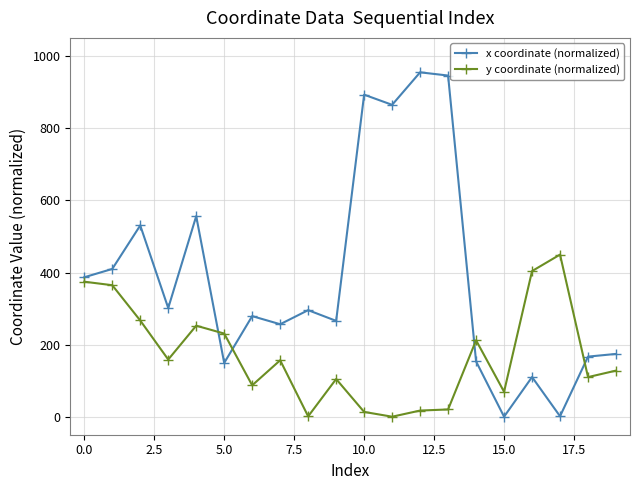

What is the average value of the x coordinate (normalized) series?

384.8